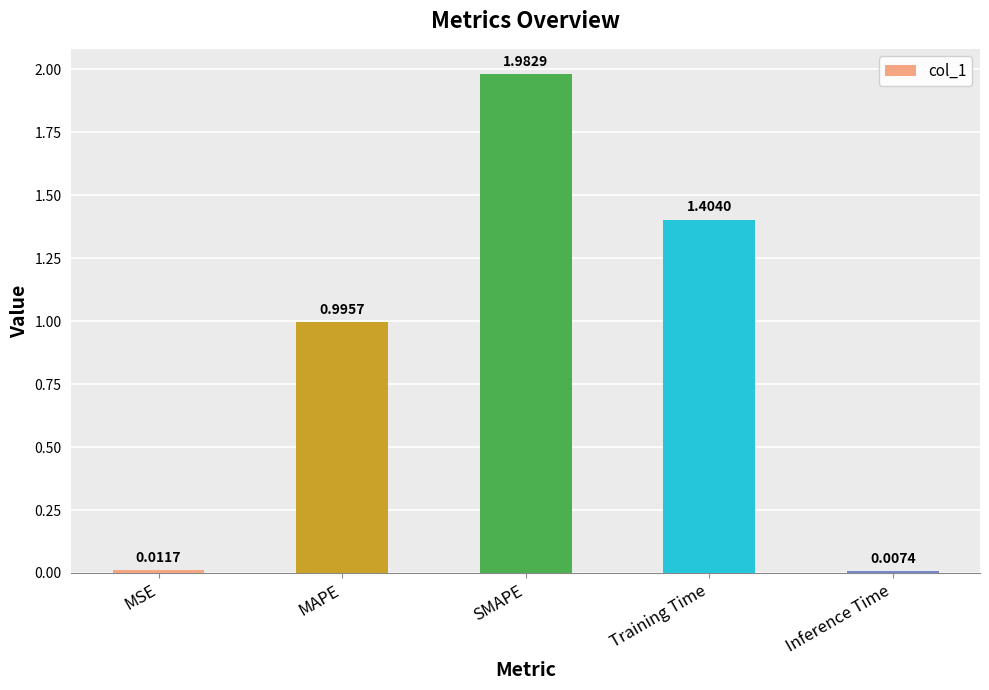

What is the label of the 5th bar from the right?

MSE